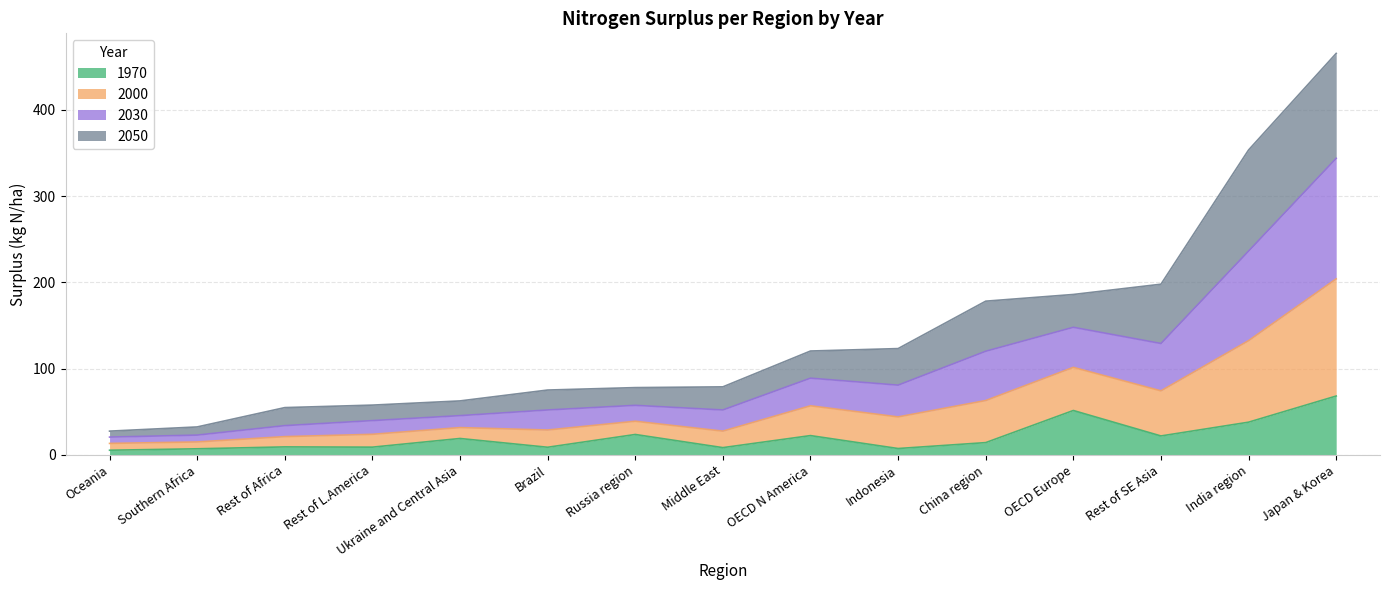

What is the maximum value for 1970?

68.3